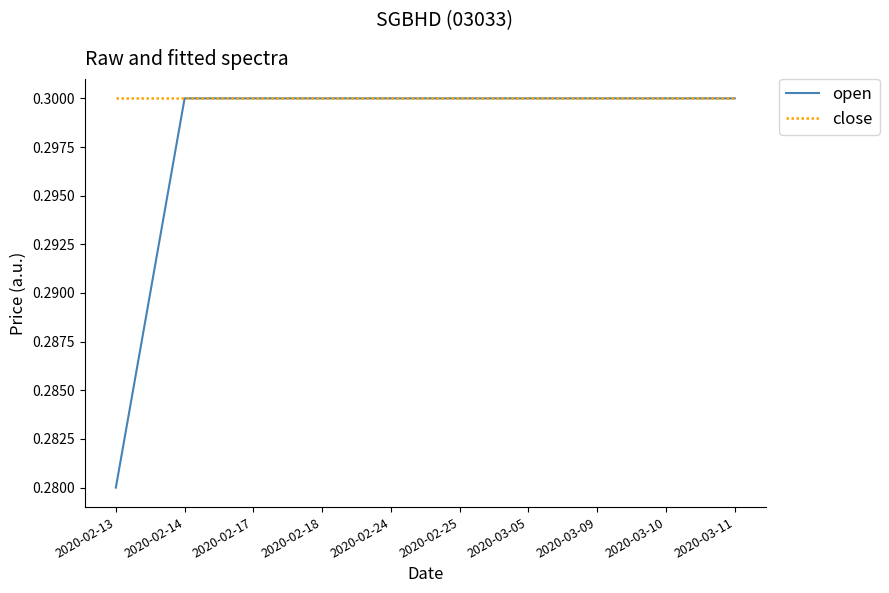

What is the sum of all close values?

3.0